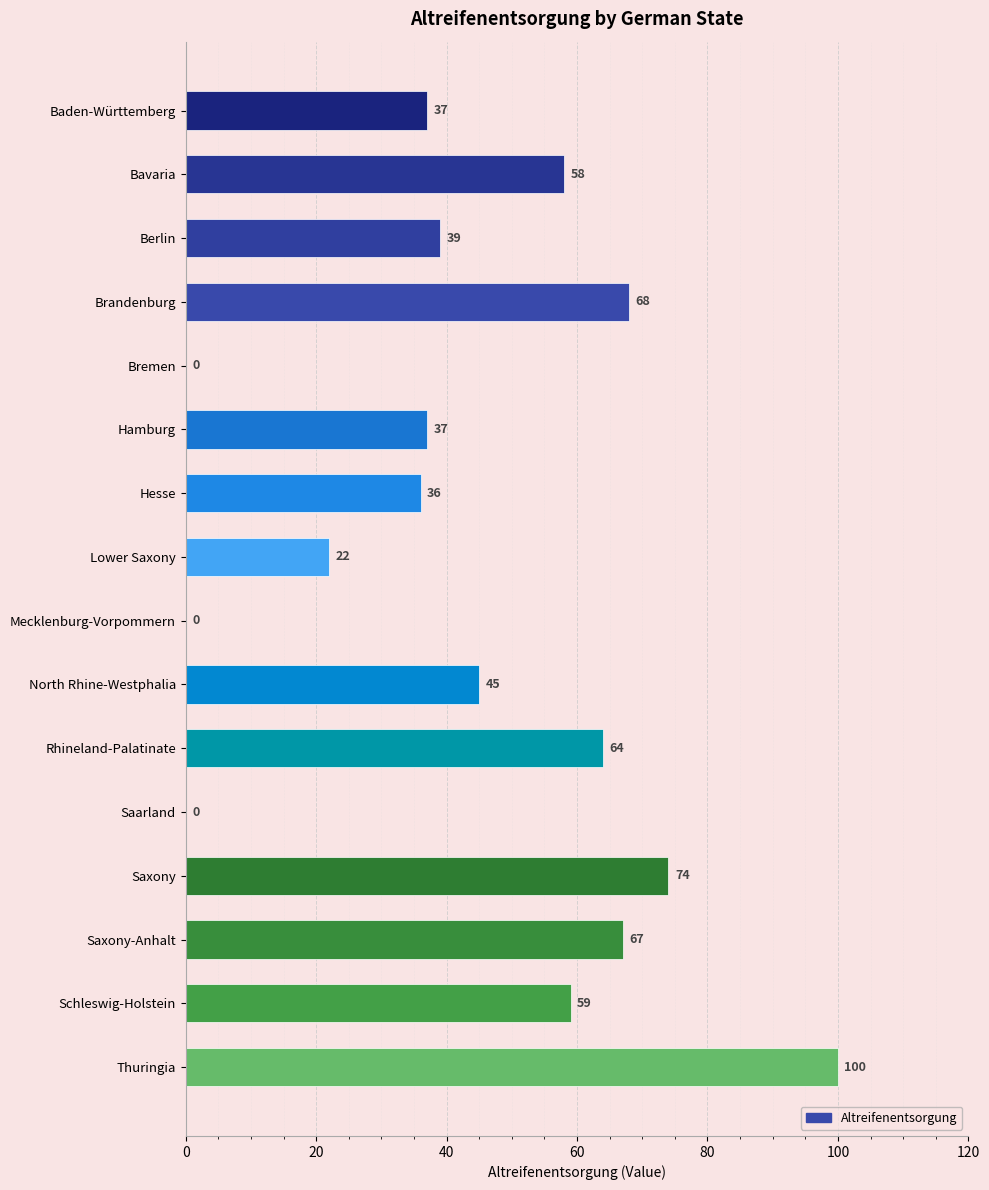

What is the maximum value shown in the chart?

100